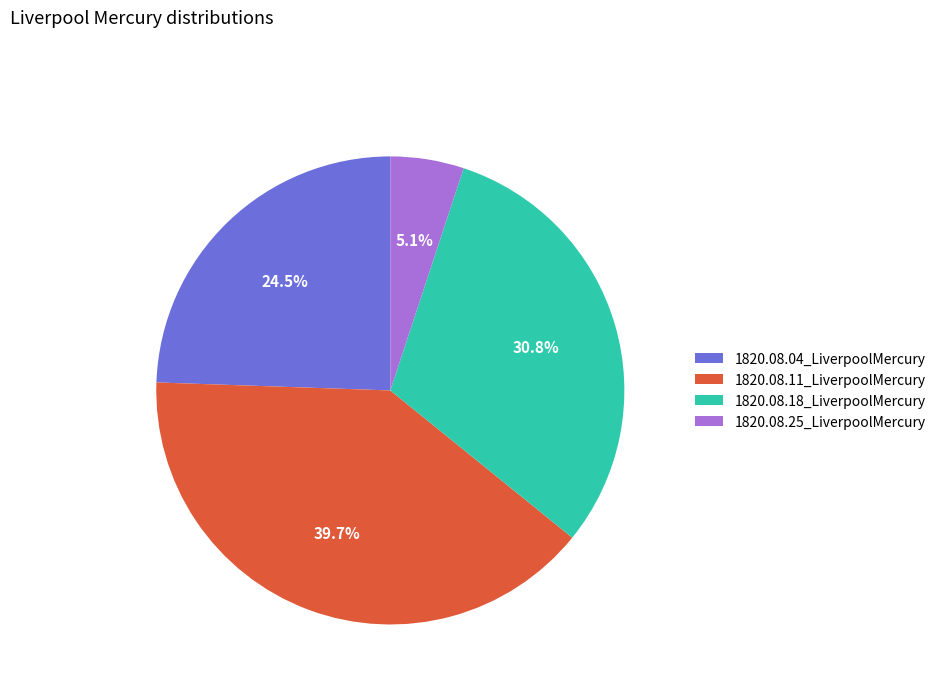

Which has a higher value, 1820.08.11_LiverpoolMercury or 1820.08.25_LiverpoolMercury?

1820.08.11_LiverpoolMercury